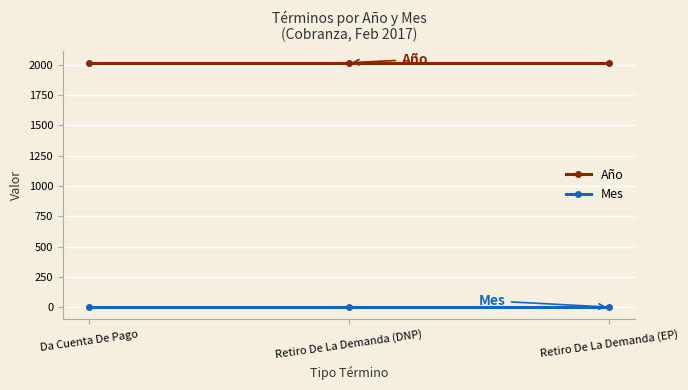

What is the value of the Año point at the 1st from the left?

2017